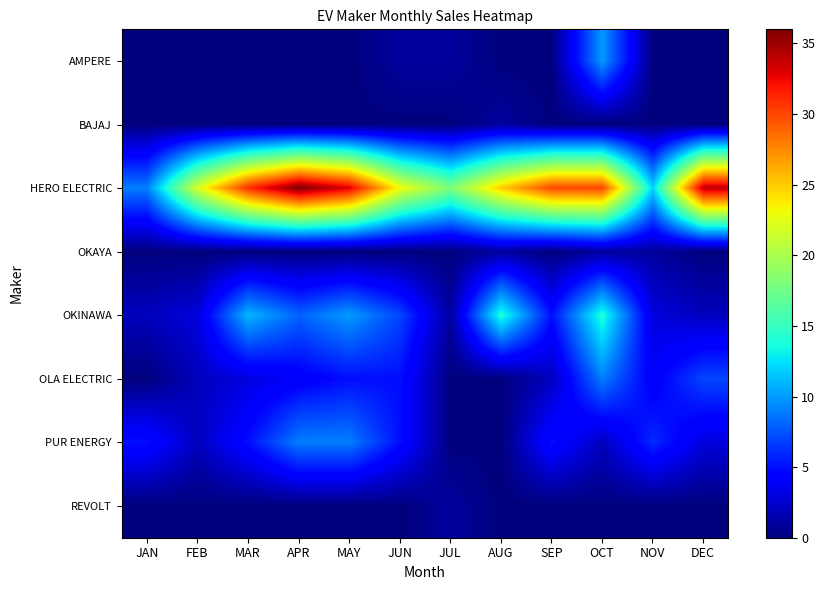

Which series has the largest total across all categories?

HERO ELECTRIC